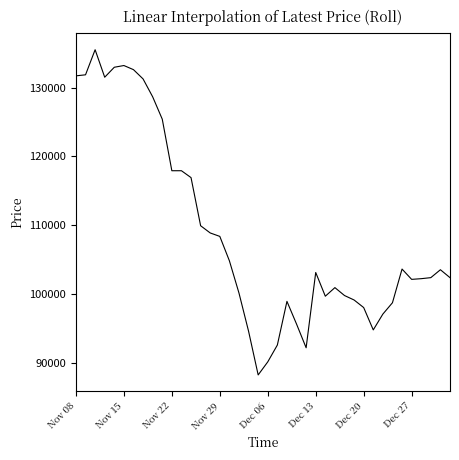

What is the difference between the maximum and second lowest values?

45400